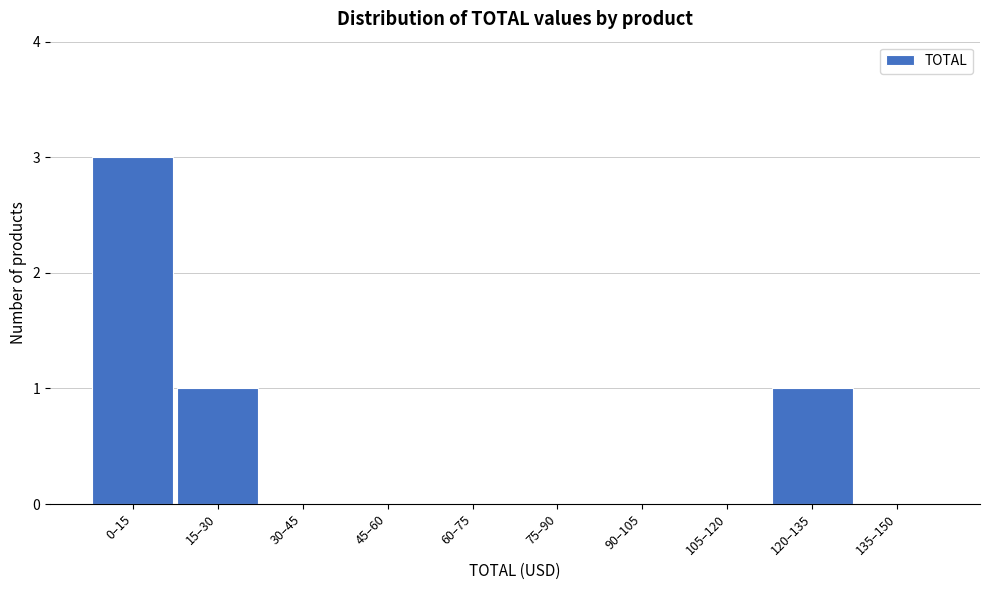

Reading left to right, transcribe all the data shown in this chart.

0–15=3	15–30=1	30–45=0	45–60=0	60–75=0	75–90=0	90–105=0	105–120=0	120–135=1	135–150=0